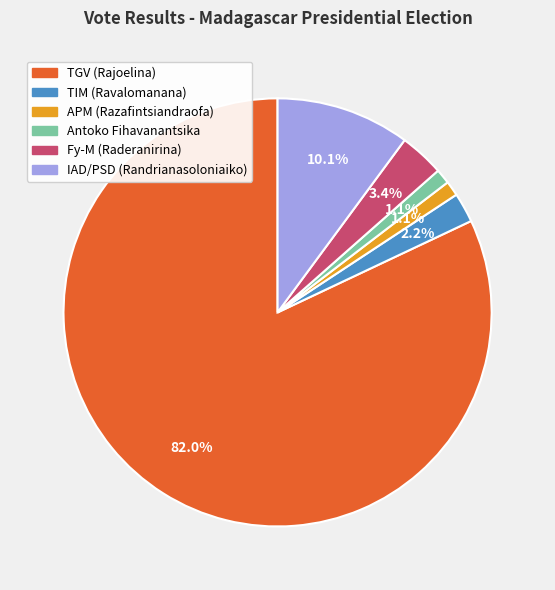

Does any single category account for the majority?

Yes